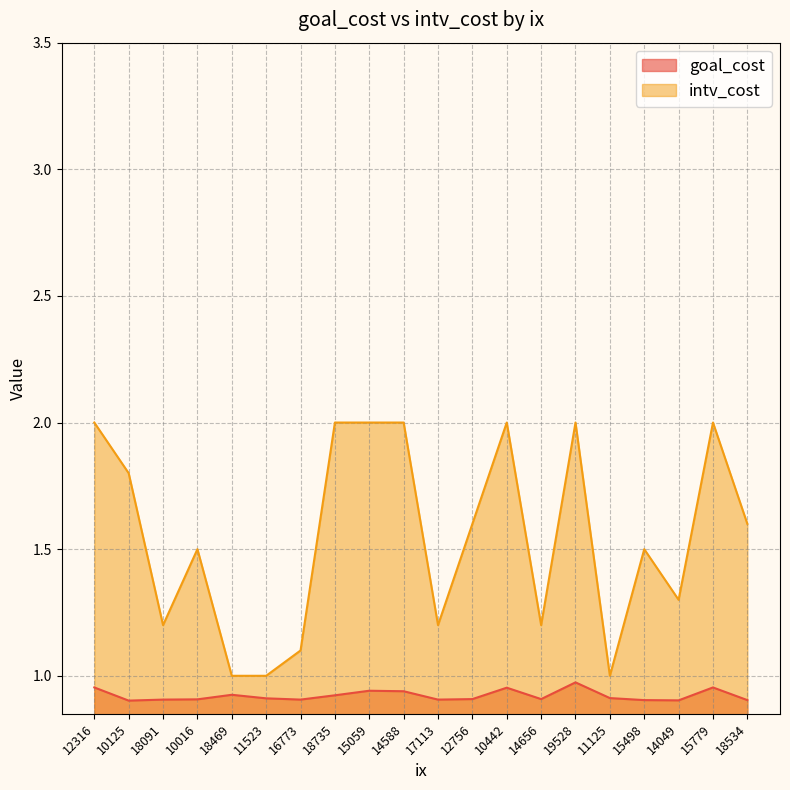

Reading left to right, list all the values displayed in this chart.

goal_cost: 12316=1.0	10125=0.9	18091=0.9	10016=0.9	18469=0.9	11523=0.9	16773=0.9	18735=0.9	15059=0.9	14588=0.9	17113=0.9	12756=0.9	10442=1.0	14656=0.9	19528=1.0	11125=0.9	15498=0.9	14049=0.9	15779=1.0	18534=0.9
intv_cost: 12316=2.0	10125=1.8	18091=1.2	10016=1.5	18469=1.0	11523=1.0	16773=1.1	18735=2.0	15059=2.0	14588=2.0	17113=1.2	12756=1.6	10442=2.0	14656=1.2	19528=2.0	11125=1.0	15498=1.5	14049=1.3	15779=2.0	18534=1.6